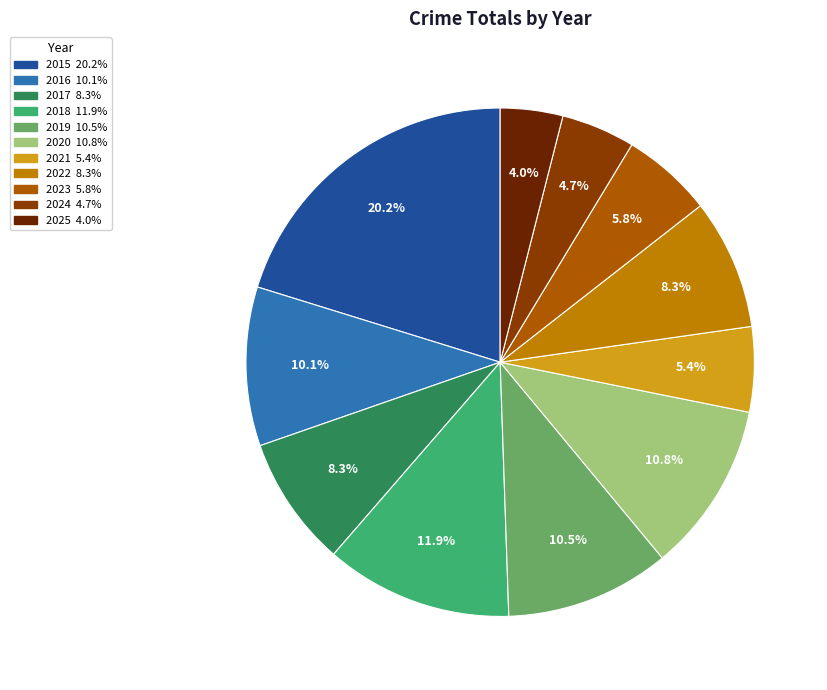

To the nearest percent, what percentage of the pie is 2018?

12%